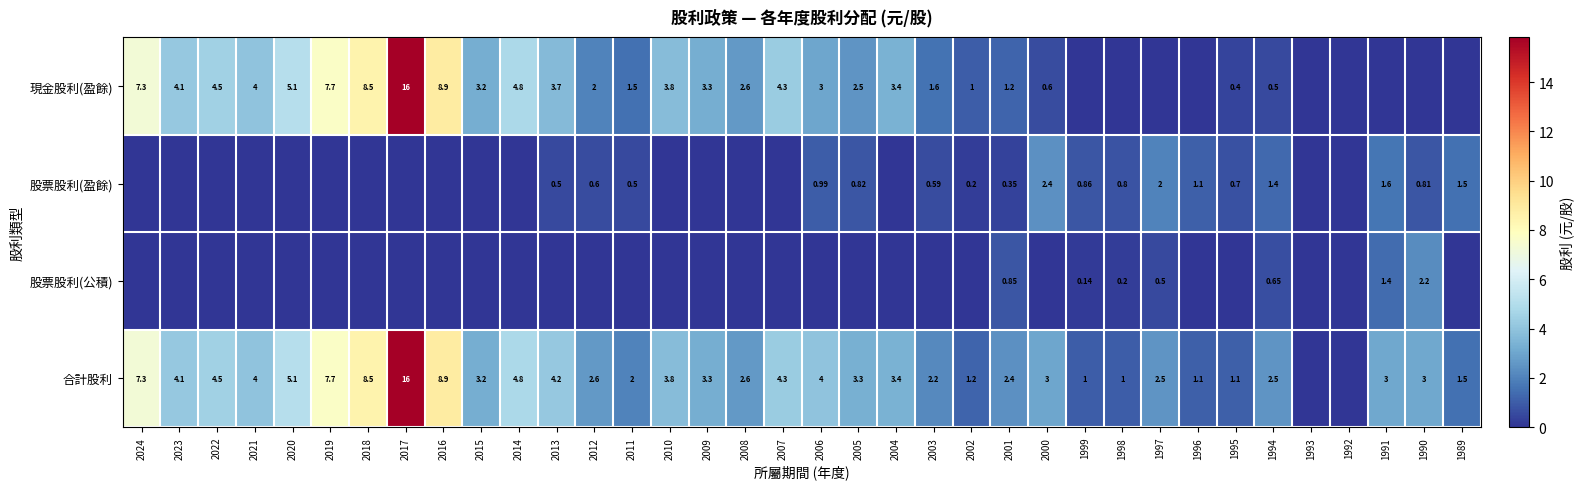

What is the average value of the 合計股利 series?

3.7